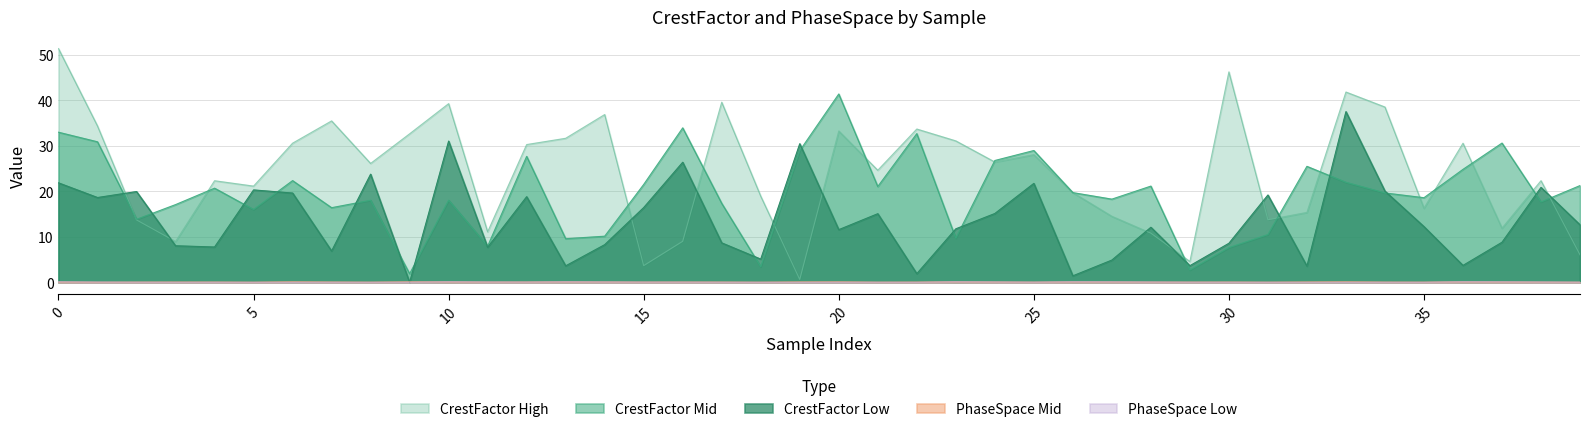

How many intersections are there between CrestFactorHigh and CrestFactorMid?

15